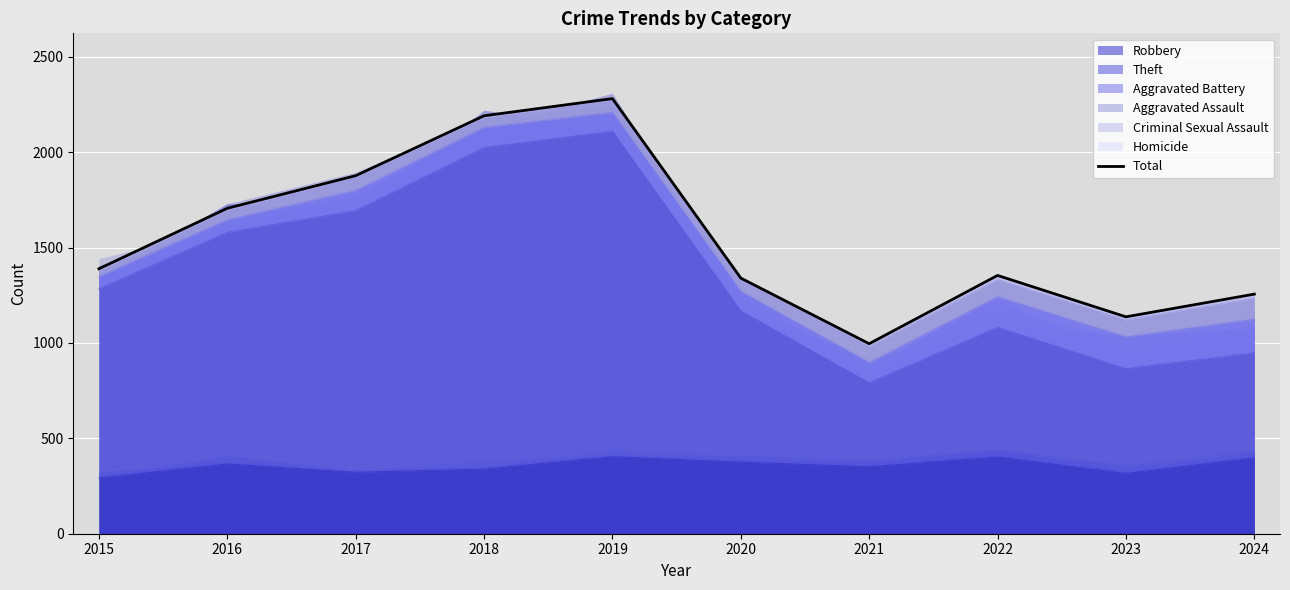

What is the value of the 7th point from the left?

996